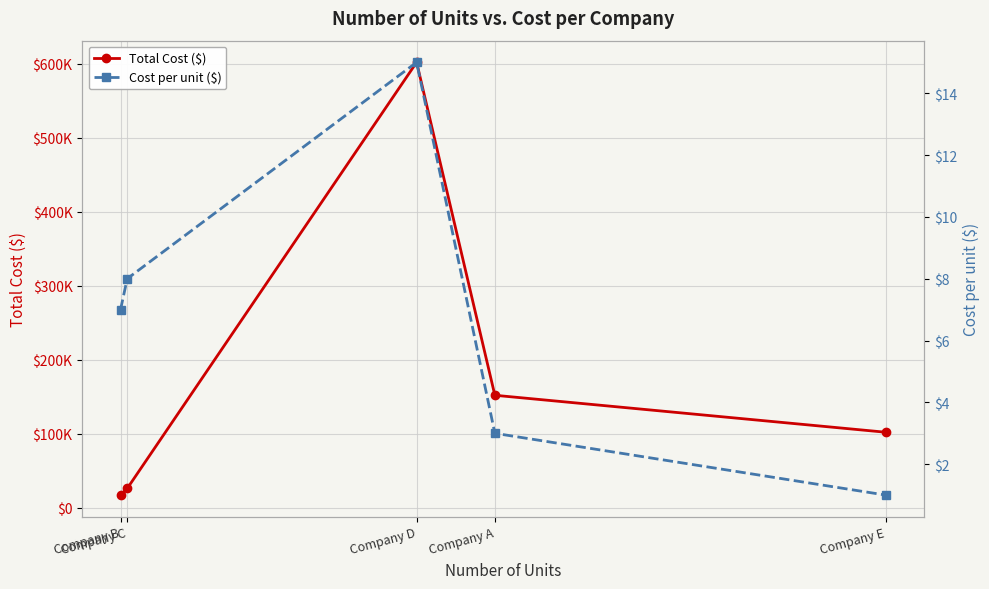

What position from the right is Company B?

5